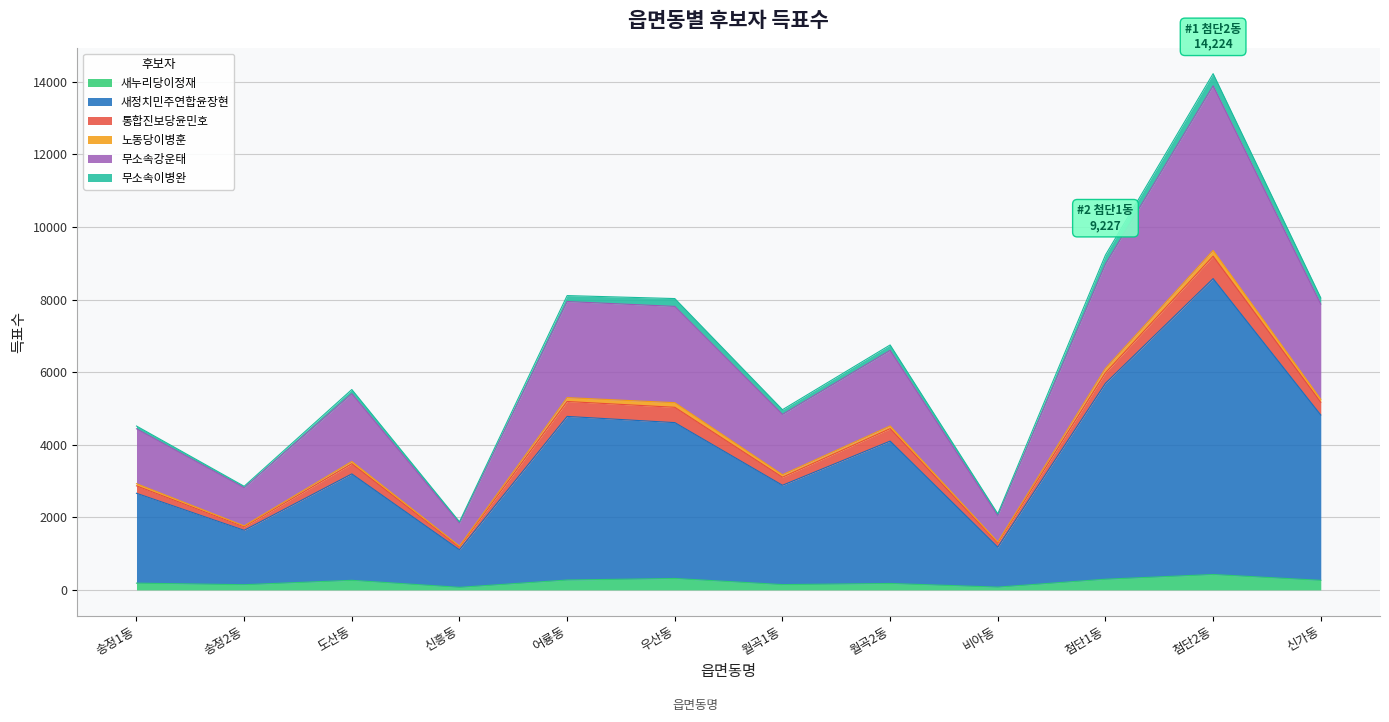

True or false: 무소속강운태 has a value of 9527 at 도산동.

False